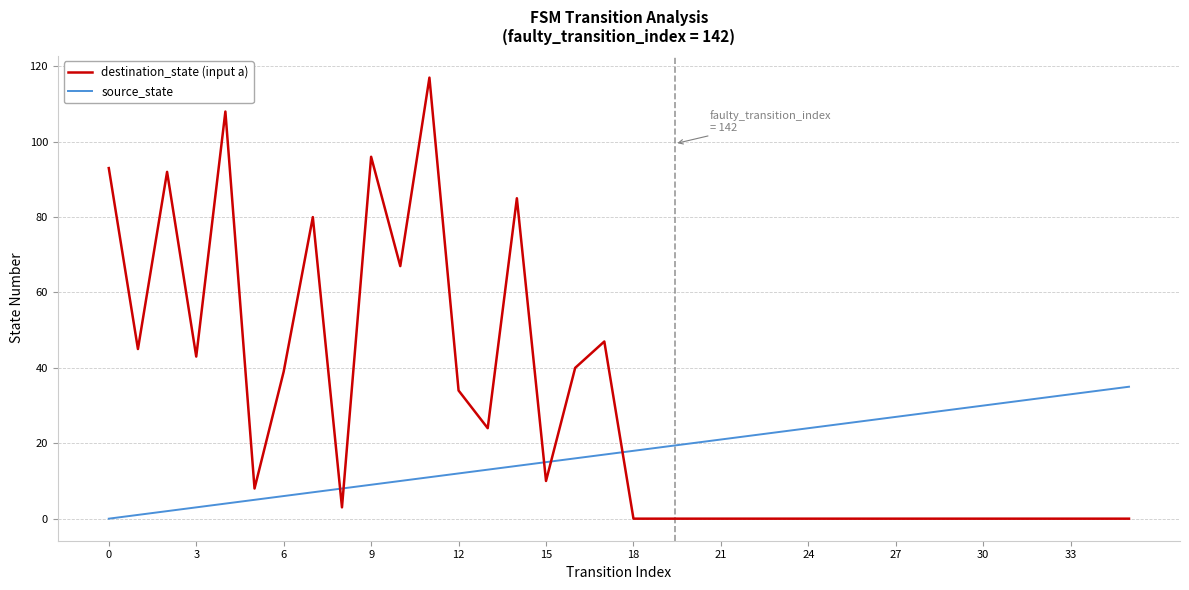

What is the difference between the second highest and second lowest values in the destination_state (input a) series?

108